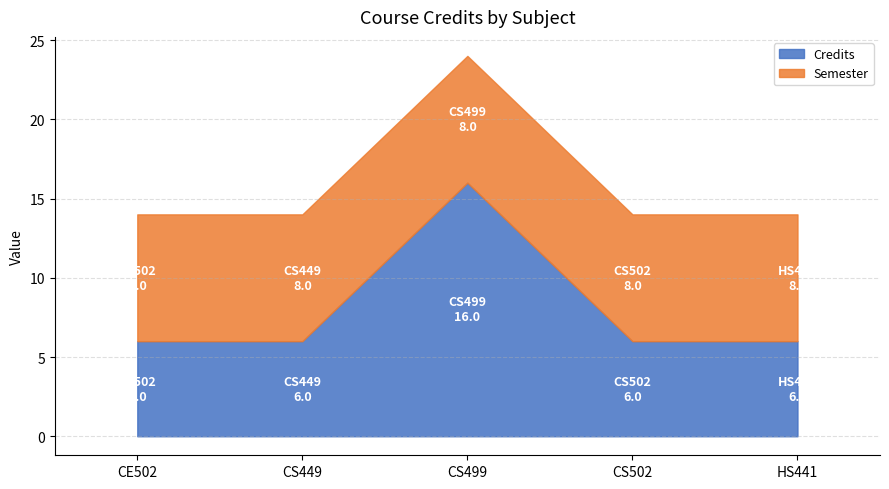

The Credits series shows 10 at CS449. True or false?

False